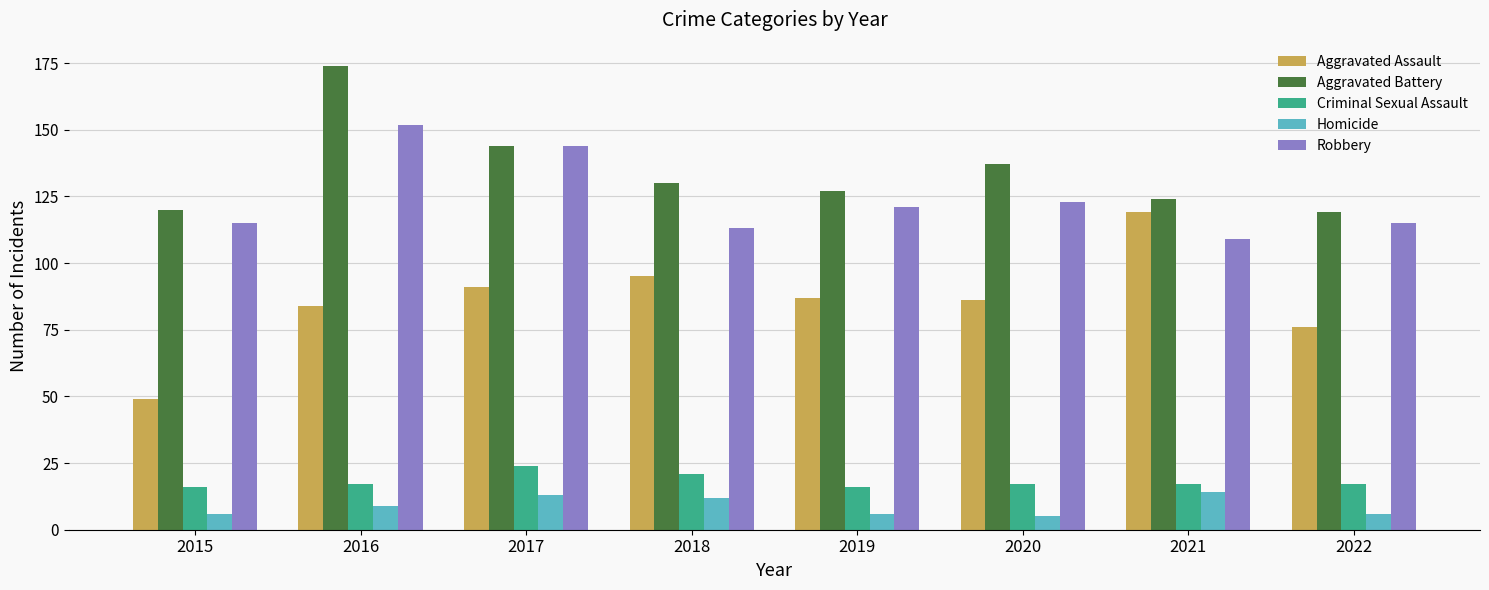

What is the difference between the highest and lowest values at 2017?

131